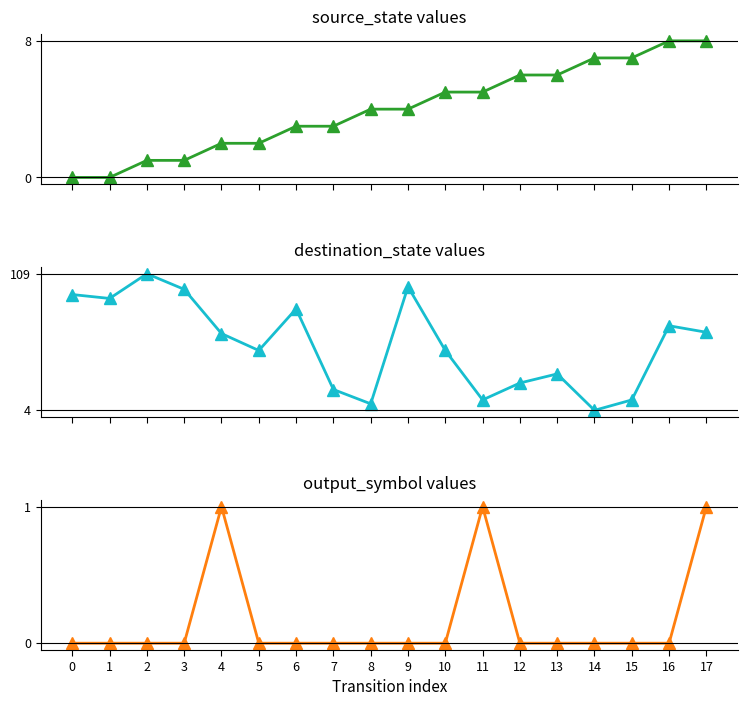

At 6, list the series in order from largest to smallest.

destination_state, source_state, output_symbol